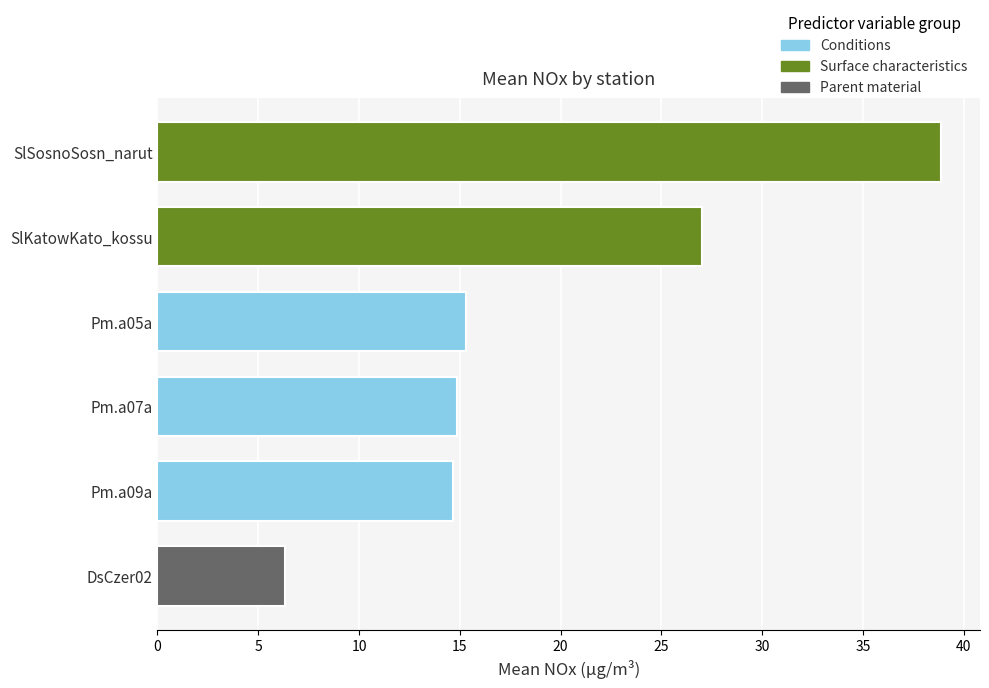

The value at SlKatowKato_kossu is 13.5. True or false?

False